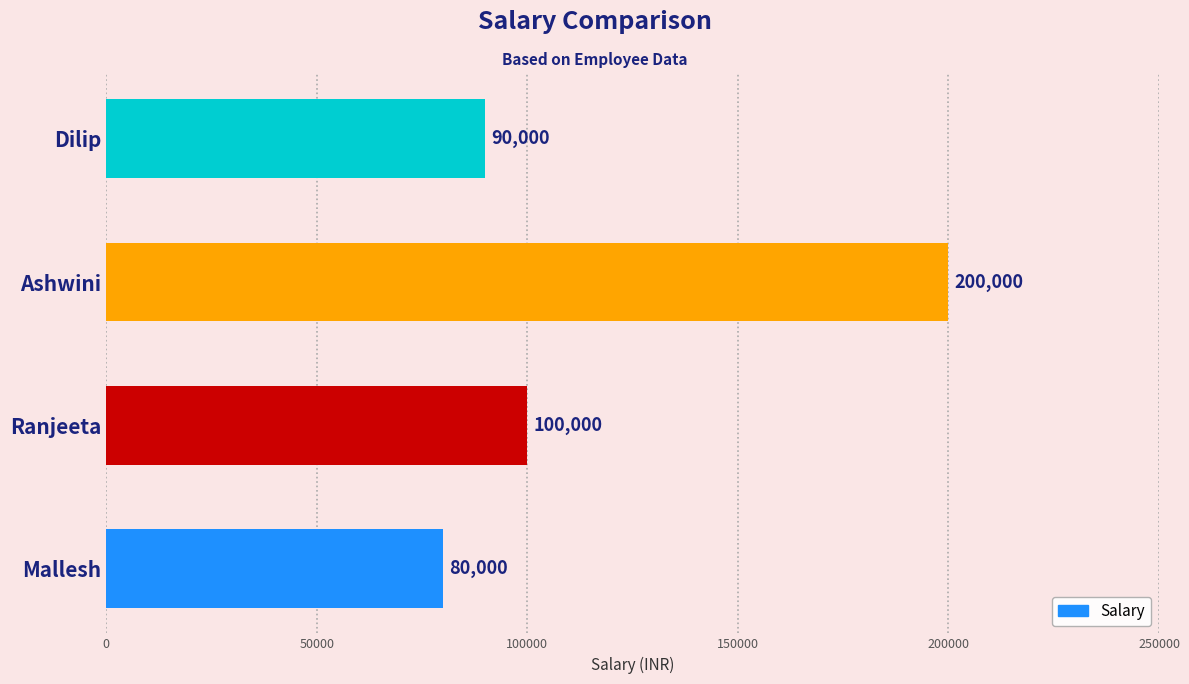

Are the bars horizontal?

Yes